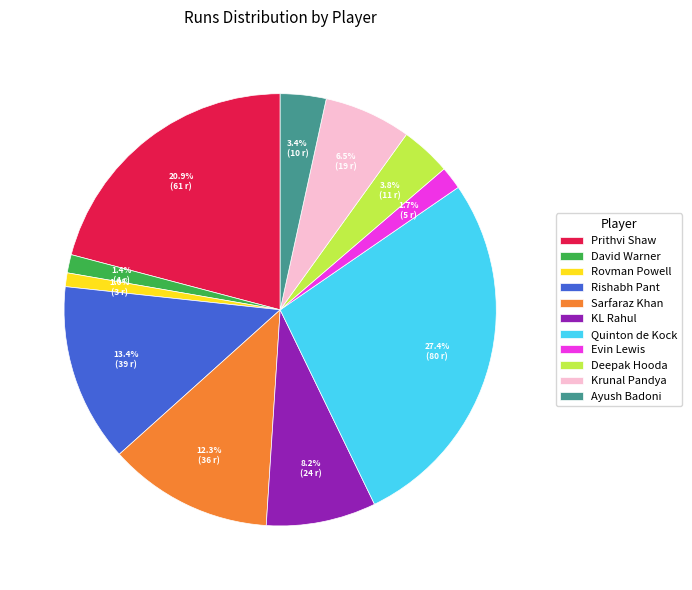

To the nearest percent, what portion does Quinton de Kock represent?

27%